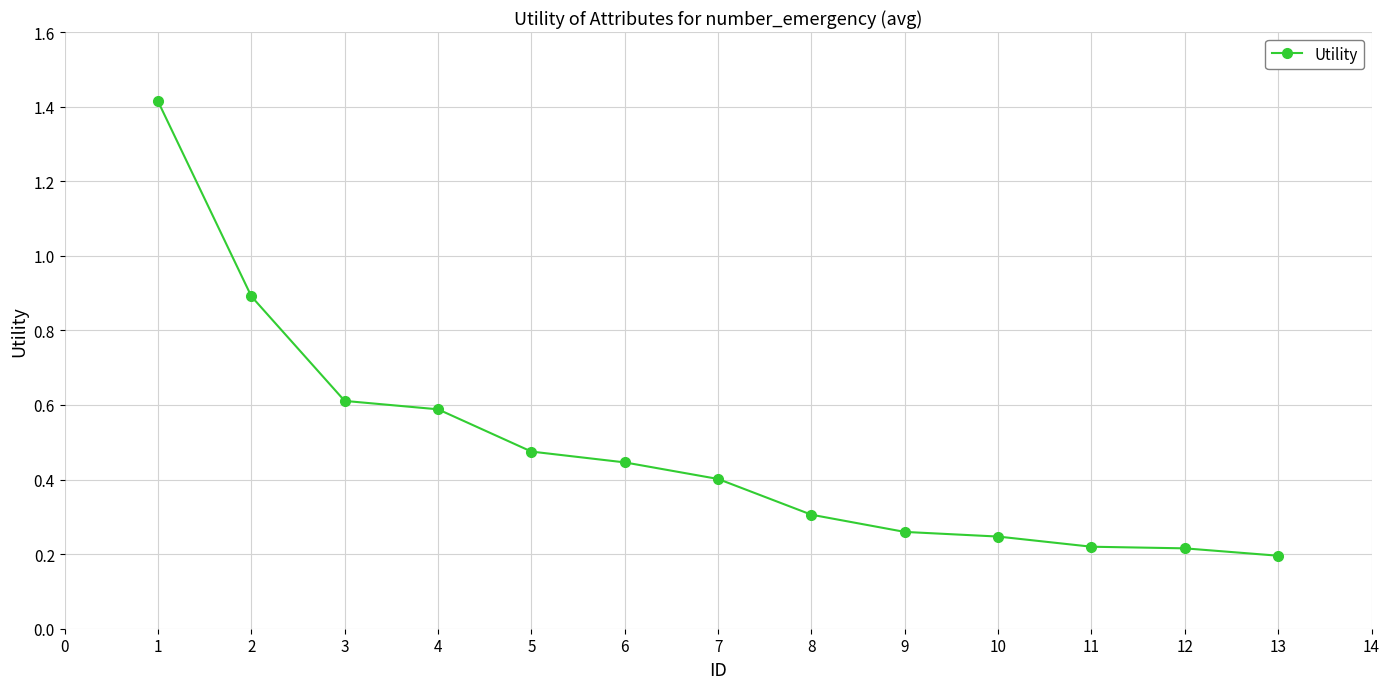

What is the change in value from 4 to 11?

-0.4